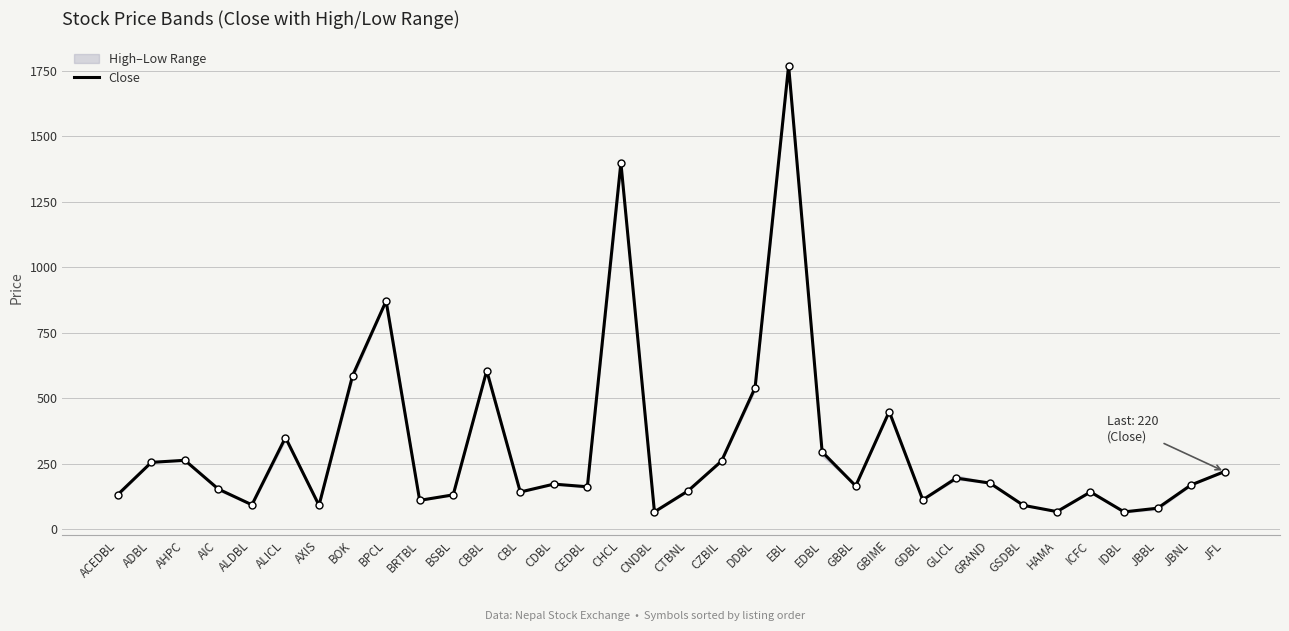

Rank the categories by value from lowest to highest.

CNDBL, IDBL, HAMA, JBBL, AXIS, GSDBL, ALDBL, BRTBL, GDBL, BSBL, ACEDBL, CBL, ICFC, CTBNL, AIC, CEDBL, GBBL, JBNL, CDBL, GRAND, GLICL, JFL, ADBL, CZBIL, AHPC, EDBL, ALICL, GBIME, DDBL, BOK, CBBL, BPCL, CHCL, EBL